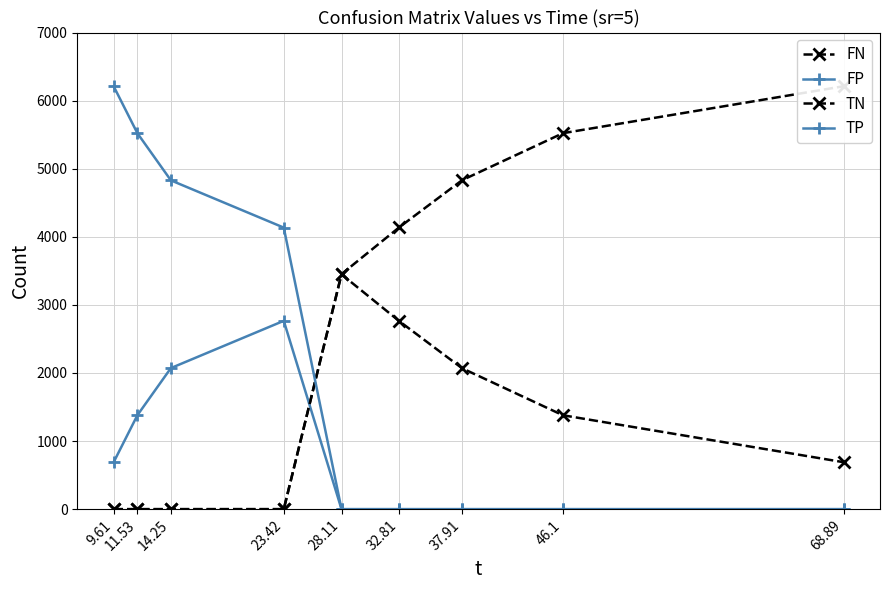

What position from the left is 9.61?

1